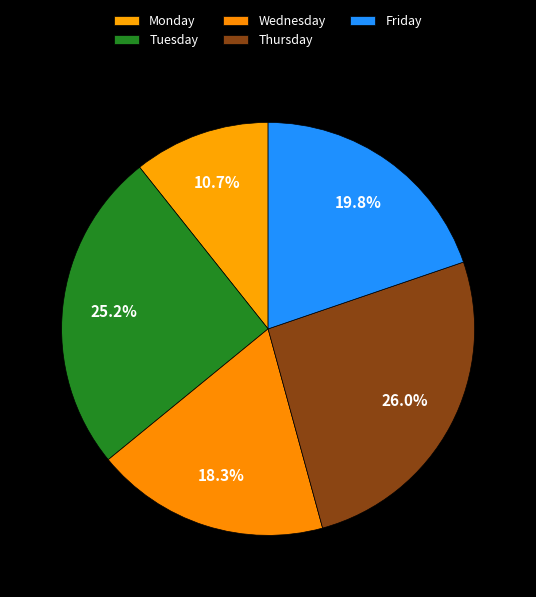

Count the number of slices in the pie.

5